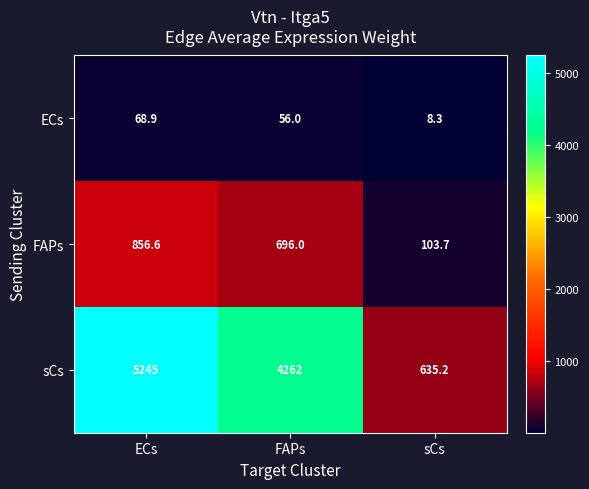

Which series has the largest total across all categories?

sCs